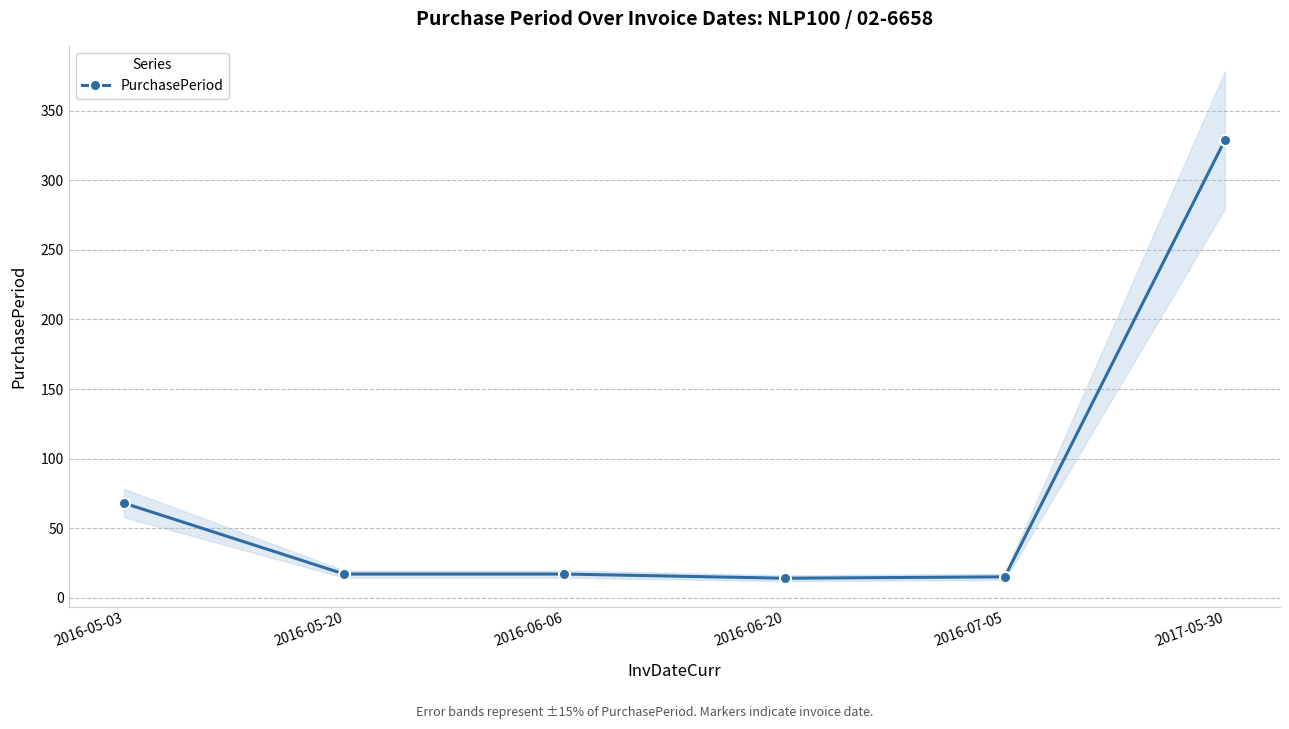

What is the smallest value displayed?

14